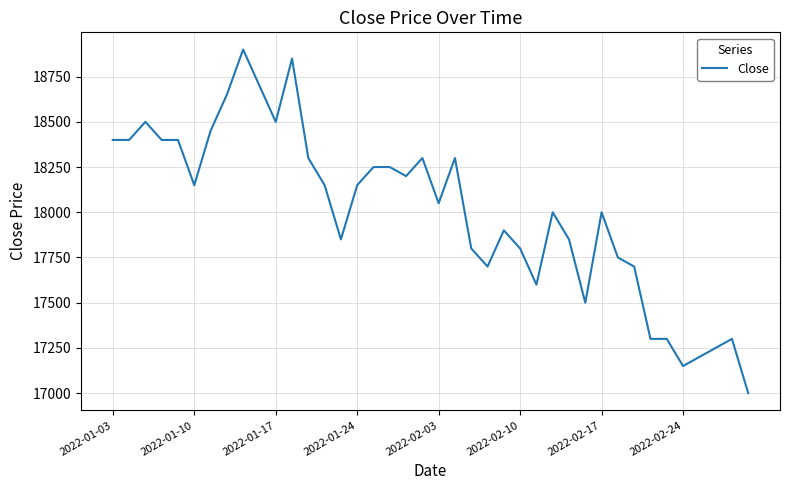

What is the average value?

18005